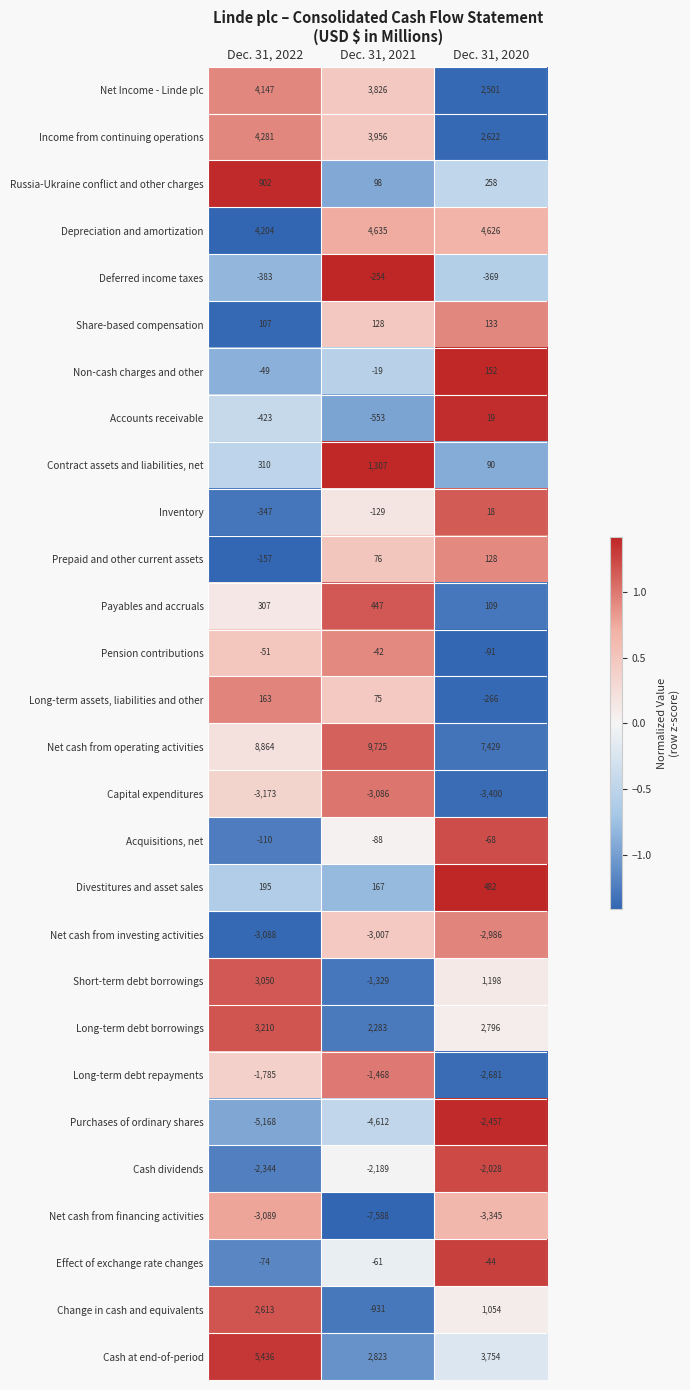

At which label does Purchases of ordinary shares reach its peak?

Dec. 31, 2020